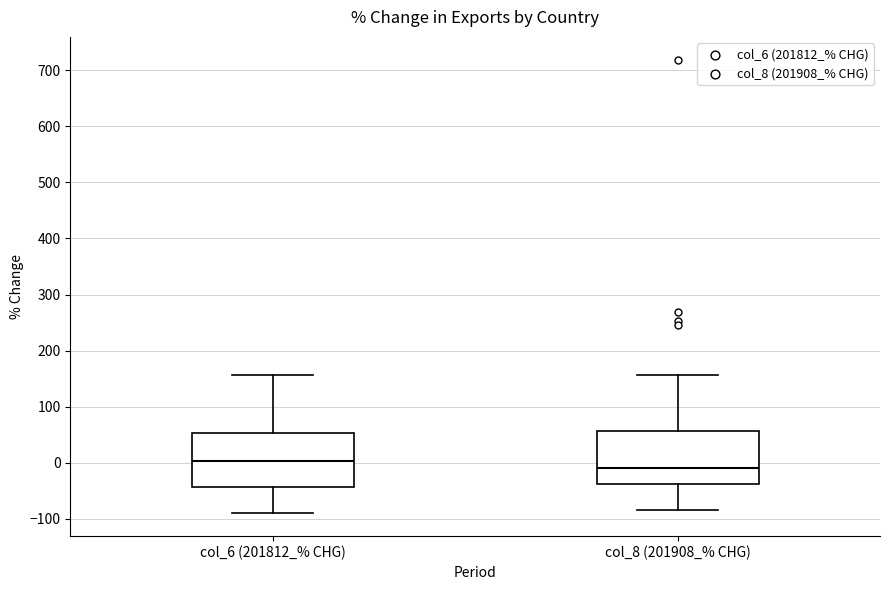

Reading left to right, read every box against the y-axis: the position of its median line, the range the box covers, and the ends of its whiskers. The values are not printed on the chart, so give them approximately, as read against the axis.

col_6 (201812_% CHG): median 0, box -40 to 50, whiskers -90 to 160
col_8 (201908_% CHG): median -10, box -40 to 60, whiskers -80 to 160